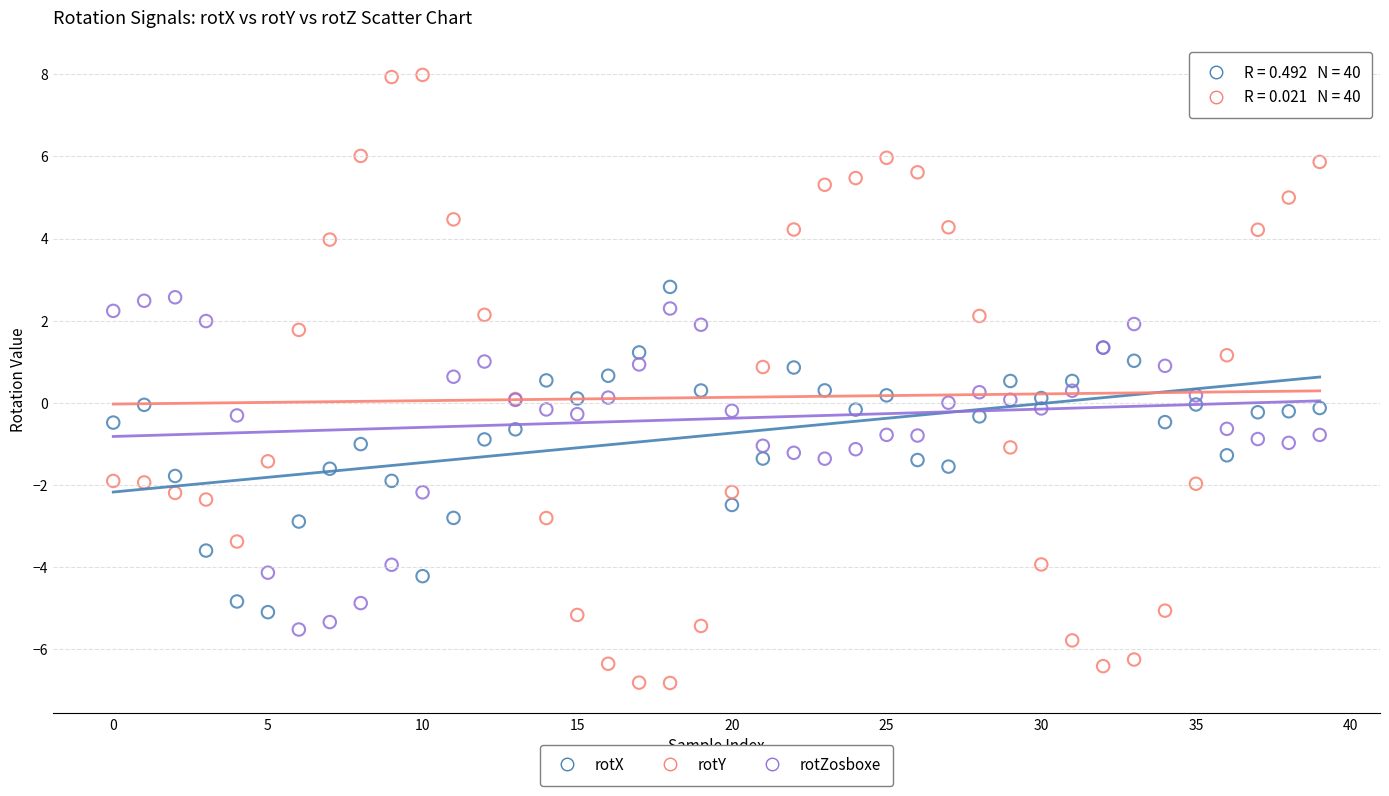

Which series has the widest spread of Y values?

rotY